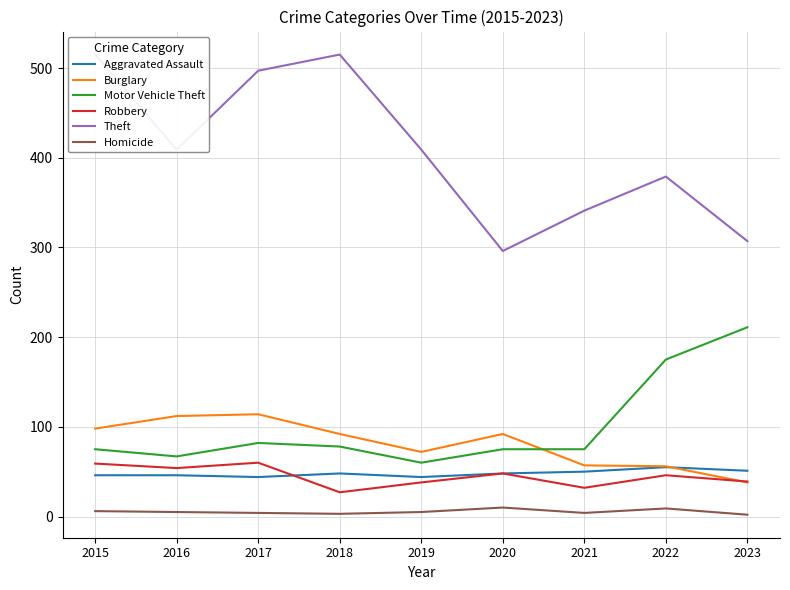

How many series are shown in this chart?

6